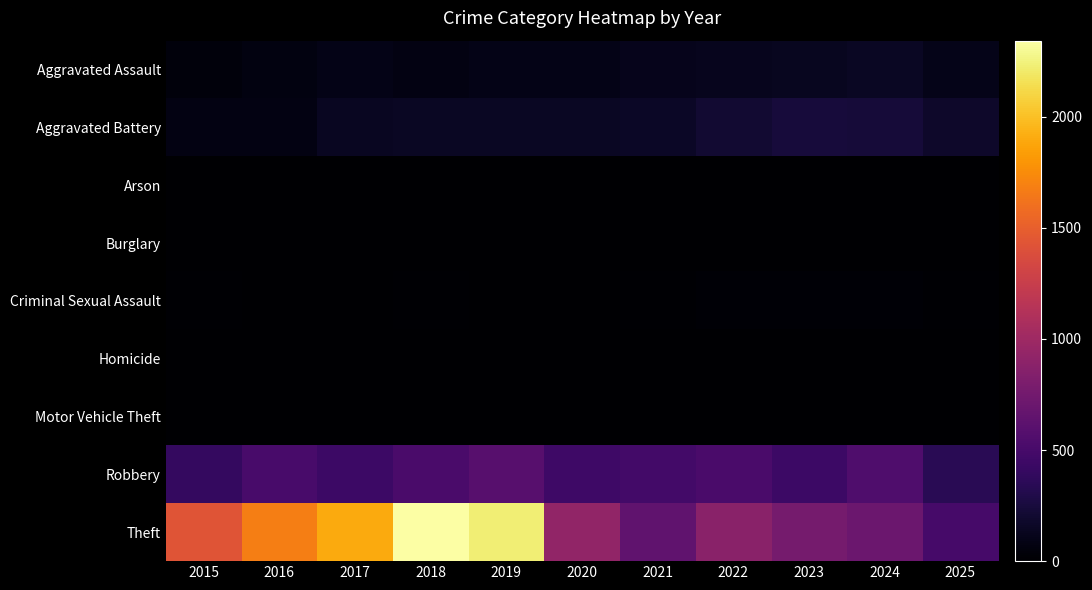

Between 2016 and 2022, which series saw the biggest shift?

Theft